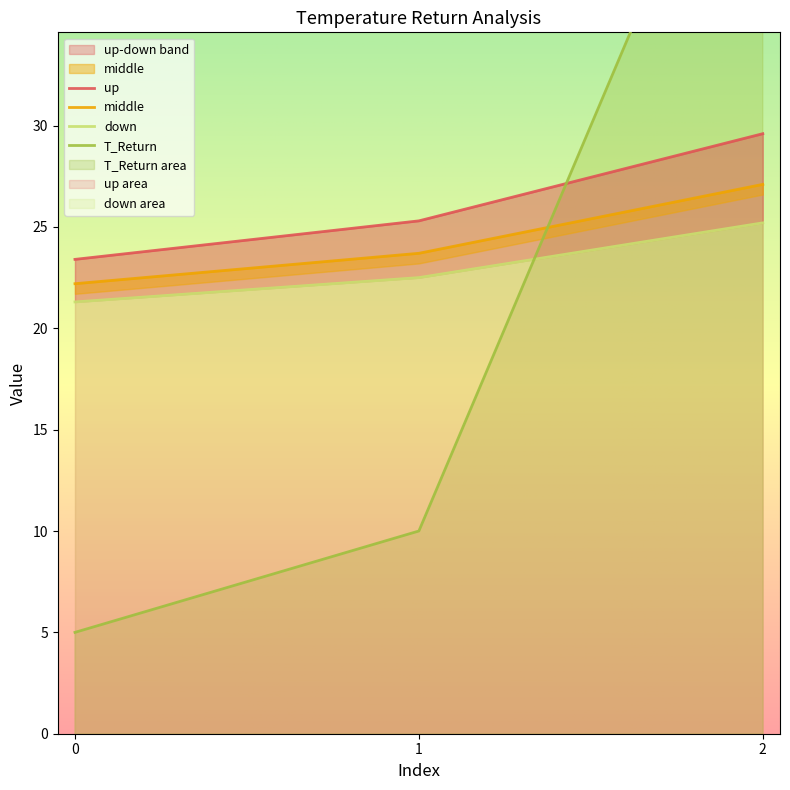

Which category has the highest value in the middle series?

2